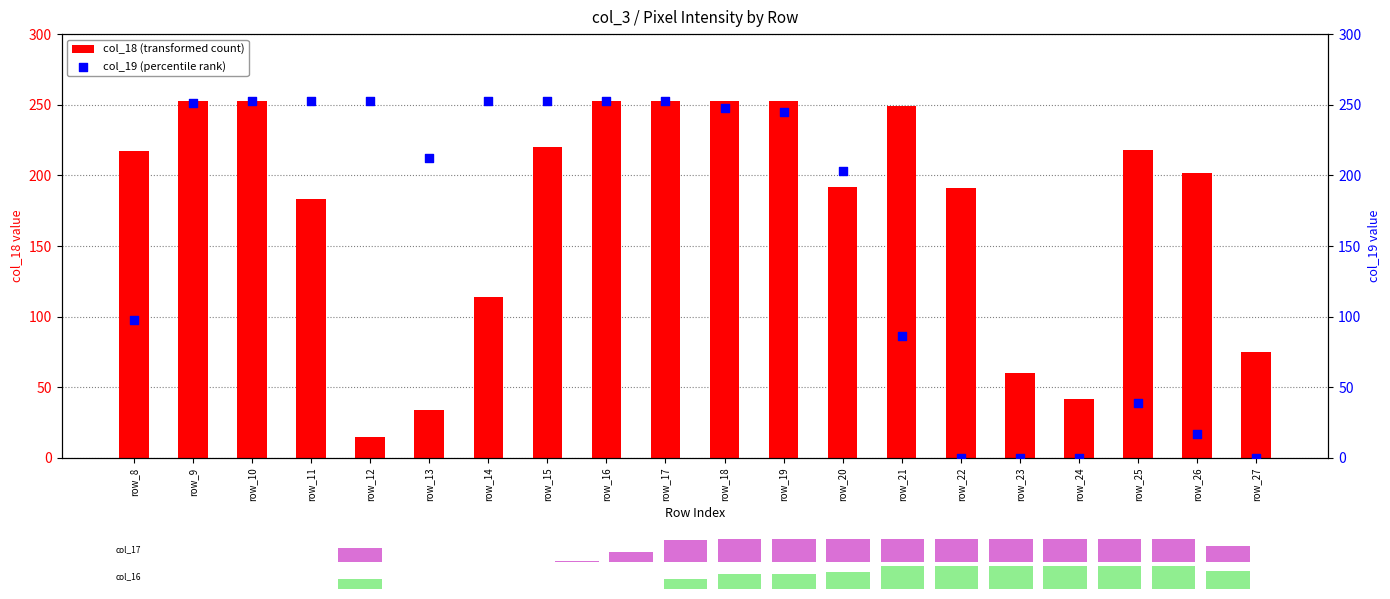

What is the total value across all series at row_12?

268